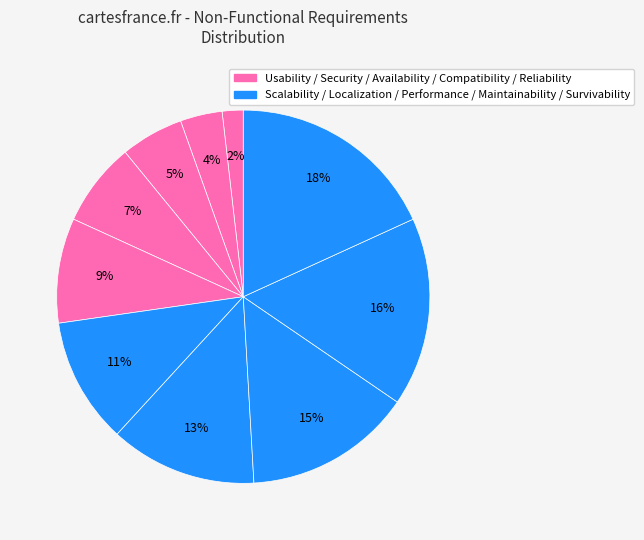

Is there a majority slice in this chart?

No